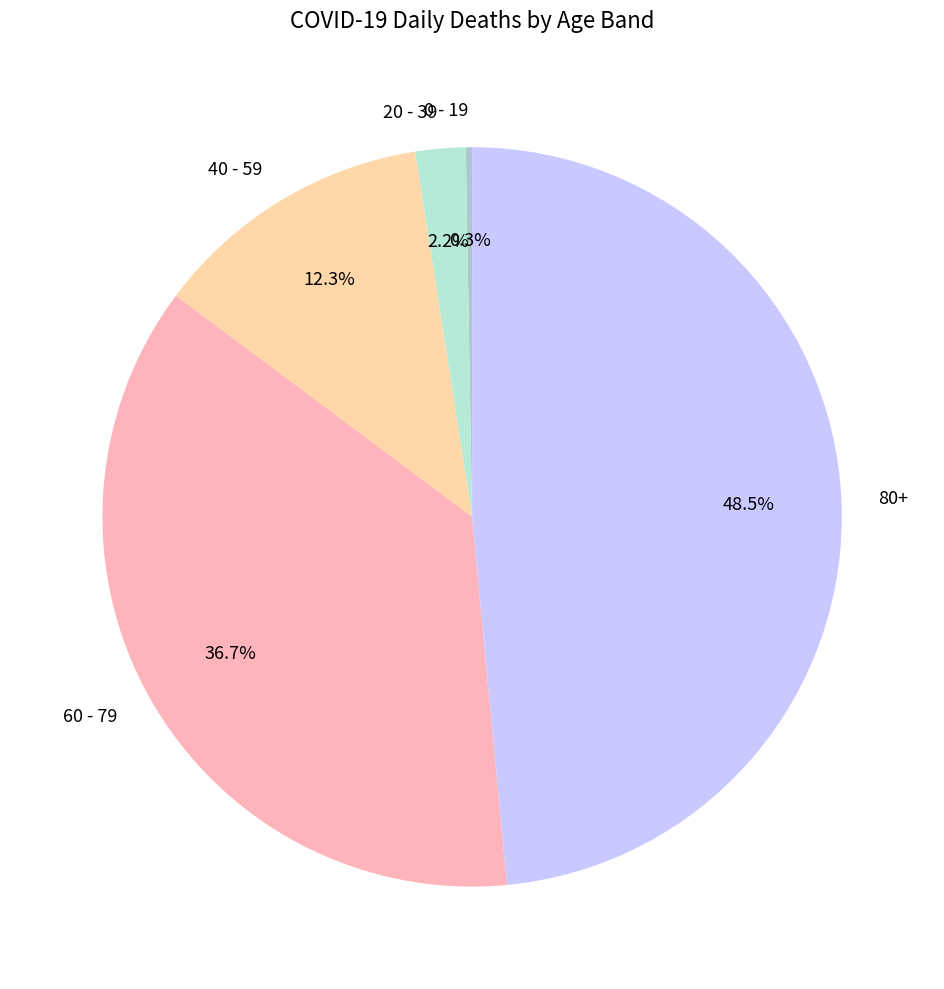

To the nearest percent, what is the difference between the 20 - 39 and 40 - 59 slice percentages?

10%